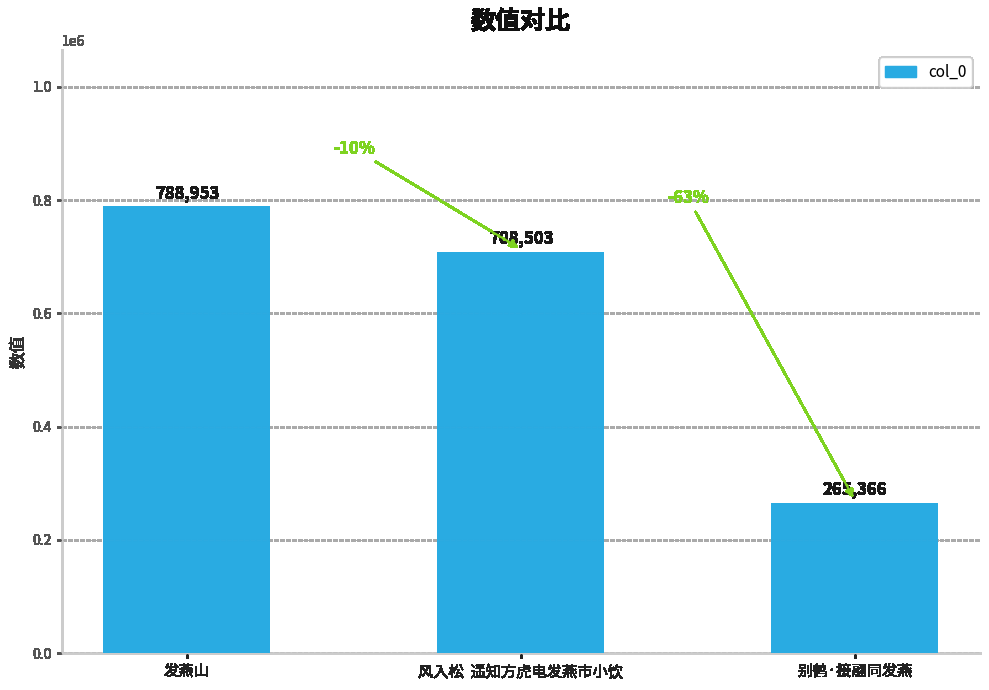

Rank the categories by value from highest to lowest.

发燕山, 风入松  遥知方虎电发燕市小饮, 别鹤·接翮同发燕